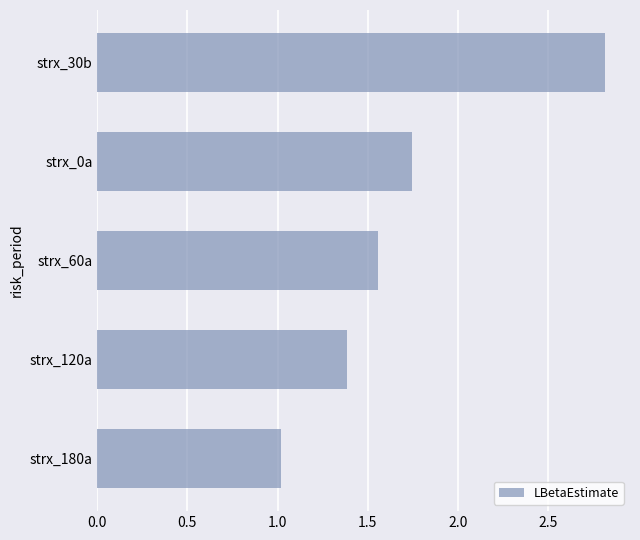

The value at strx_120a is 1.4. True or false?

True